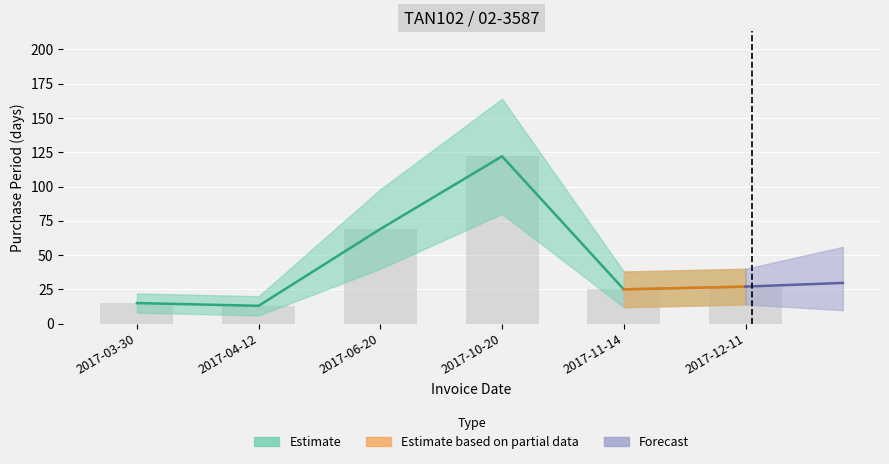

Is it true that the value at 2017-03-30 is 20?

False